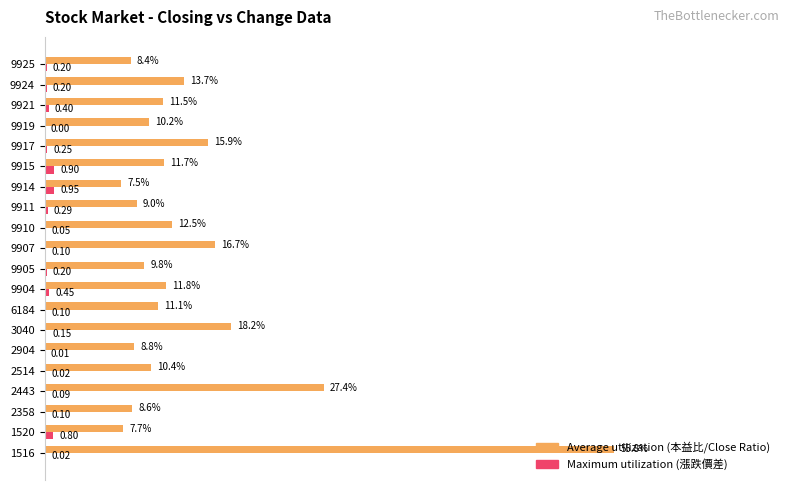

The Average utilization series shows 8.7 at 3040. True or false?

False